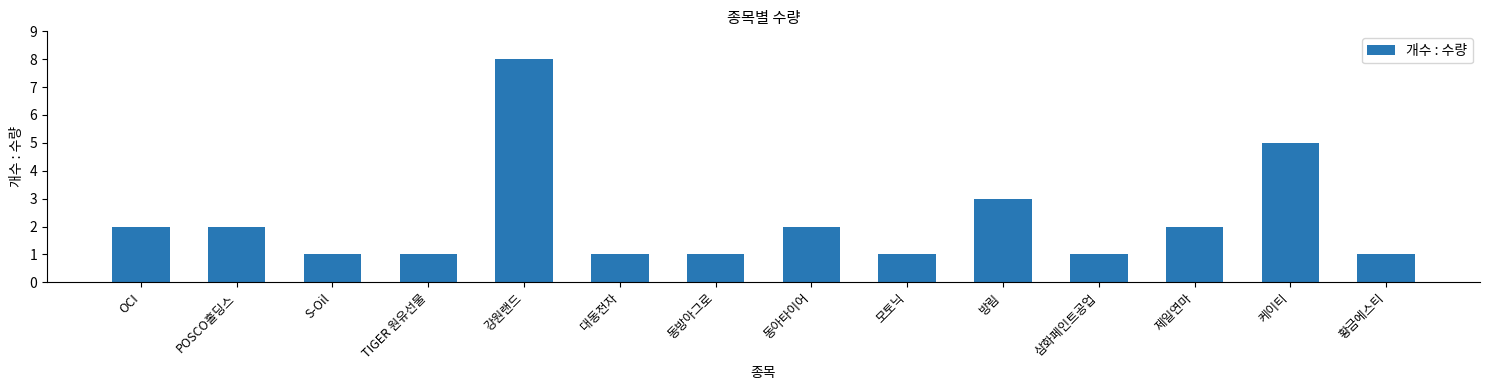

What is the label of the 10th bar from the left?

방림